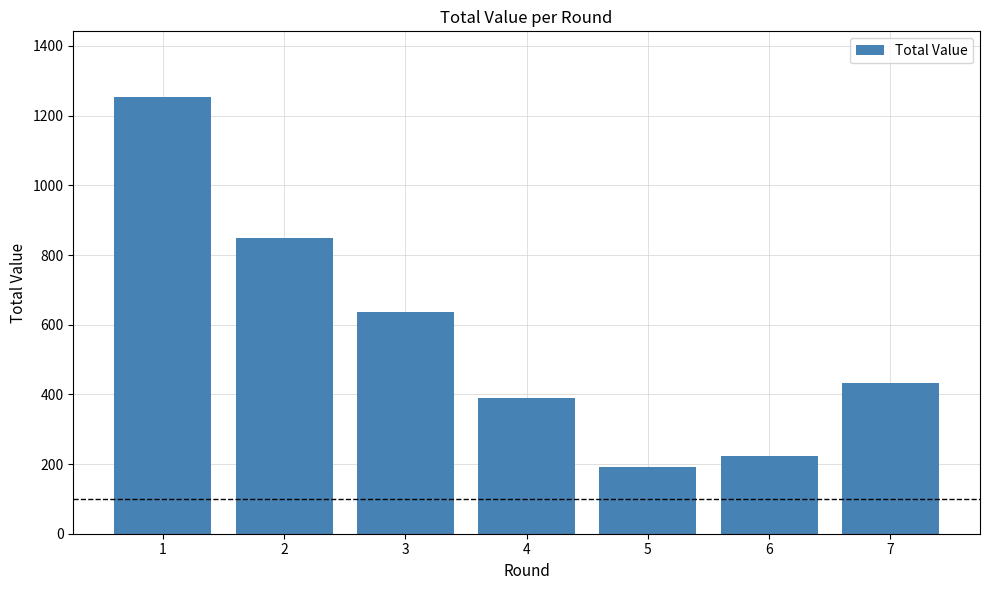

Where is the data nearest to the value 722?

3